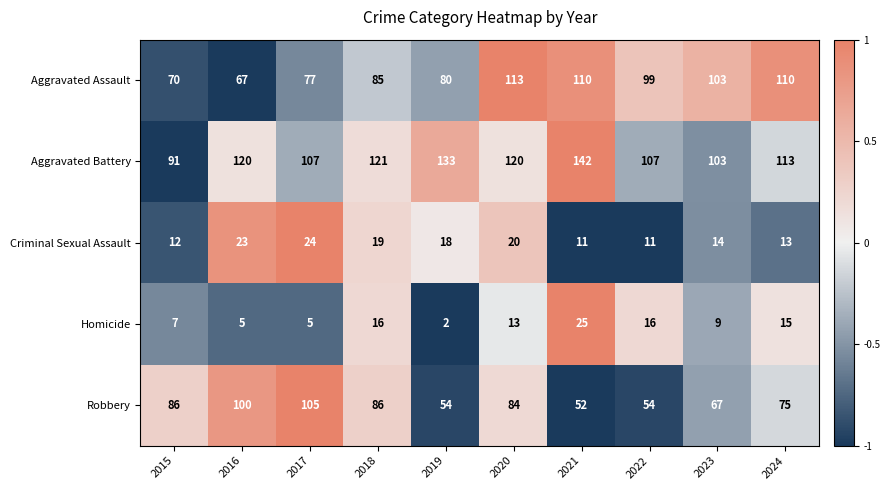

At which label does Homicide first exceed 13?

2018